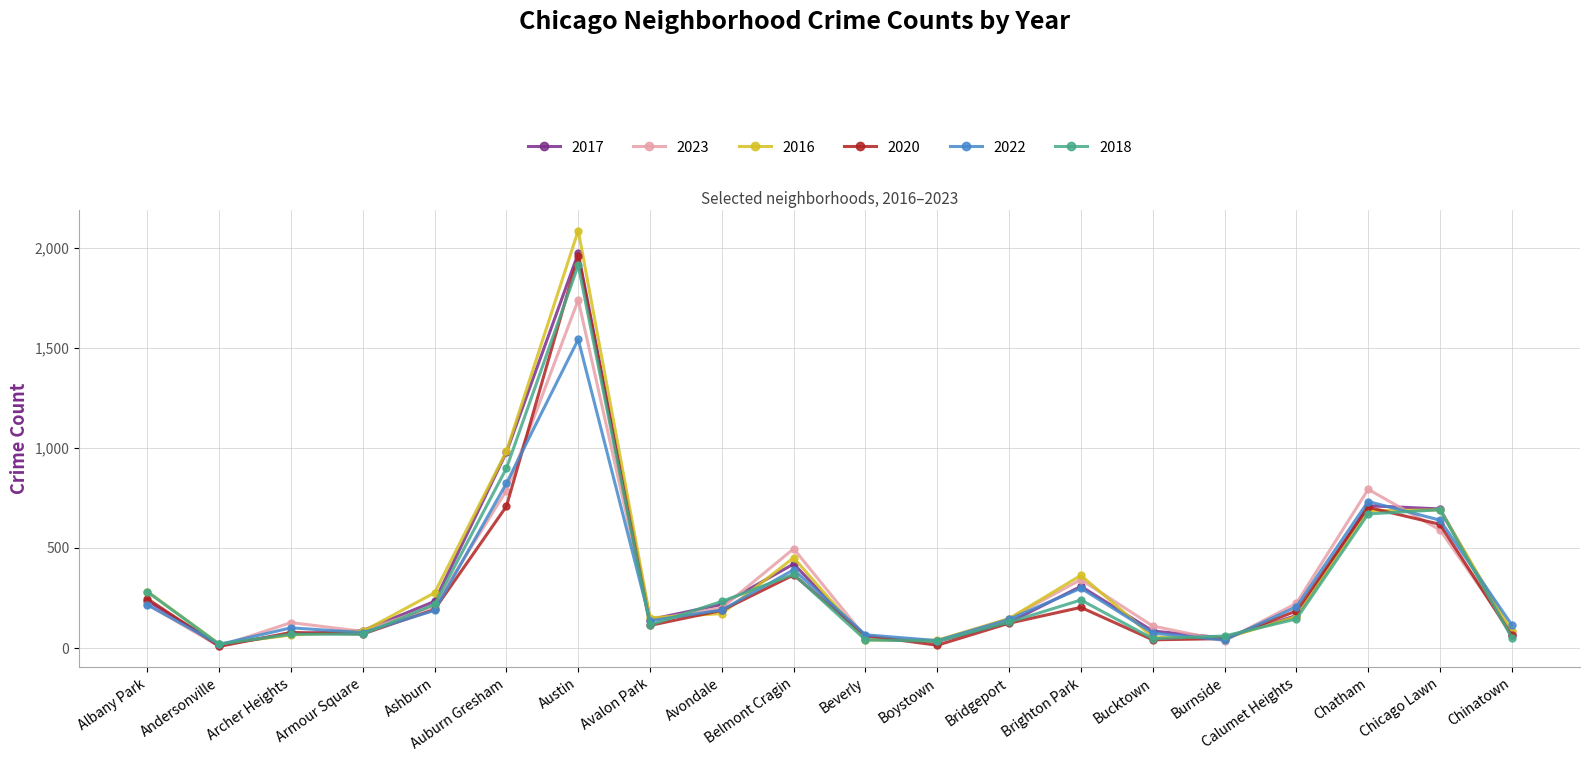

At which category does 2022 reach its first local valley?

Andersonville